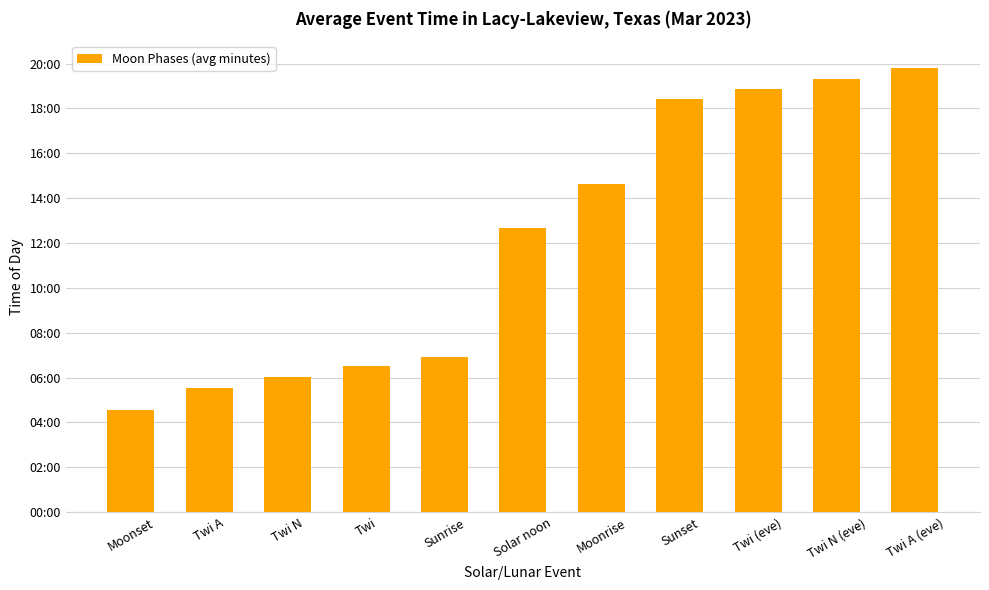

Between Twi A (eve) and Moonset, which is larger?

Twi A (eve)